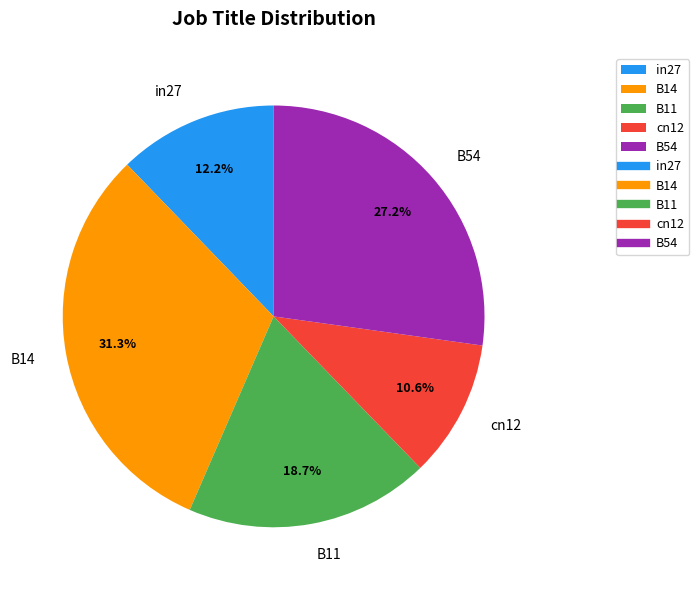

To the nearest percent, what is the difference between the cn12 and in27 slice percentages?

2%